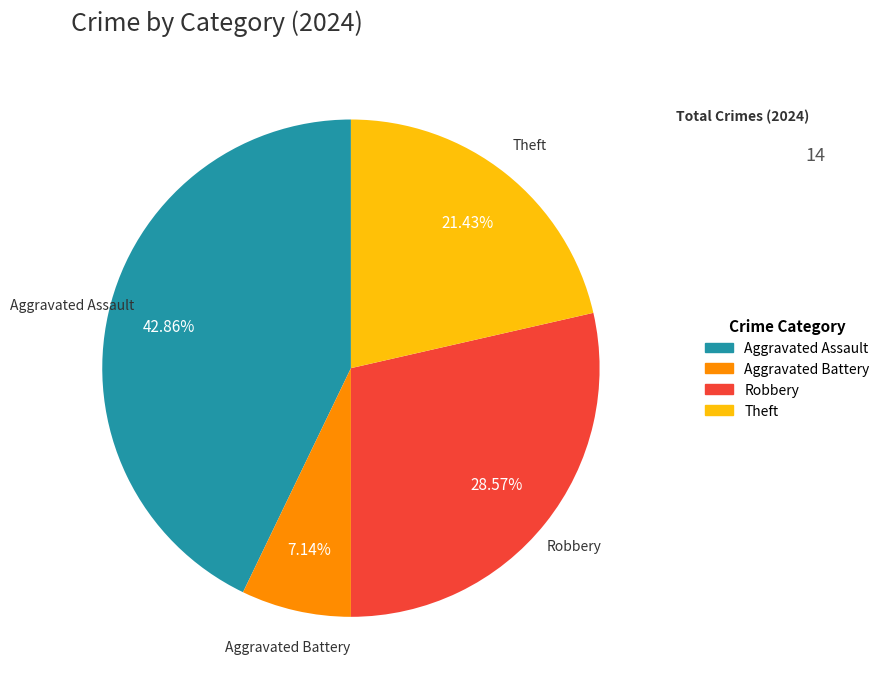

Does Robbery represent more than half of the total?

No